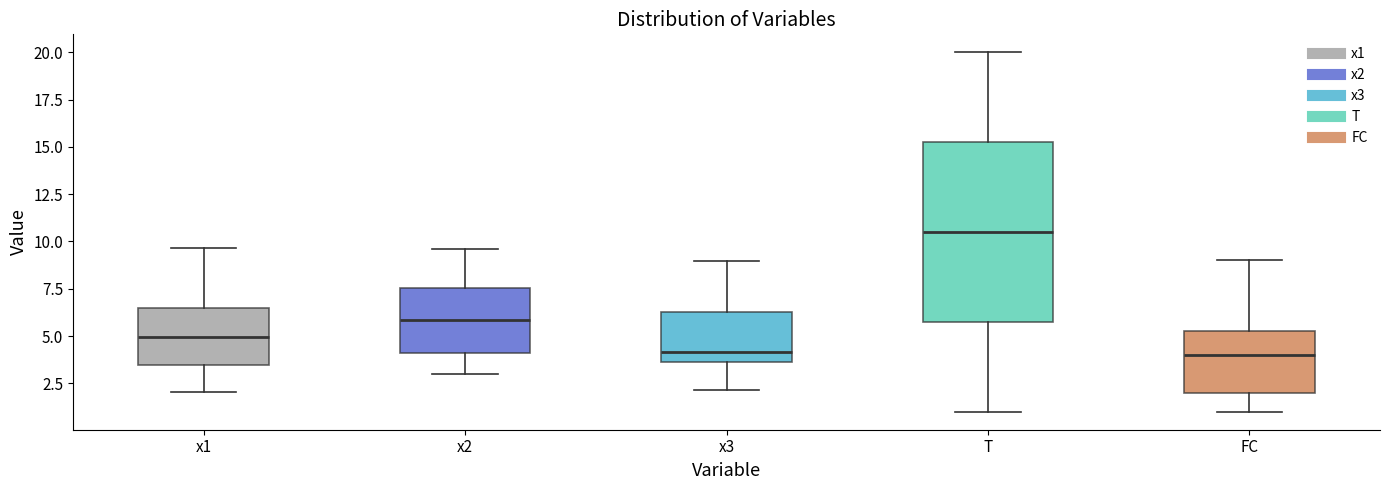

Reading left to right, read every box against the y-axis: the position of its median line, the range the box covers, and the ends of its whiskers. The values are not printed on the chart, so give them approximately, as read against the axis.

x1: median 5.0, box 3.5 to 6.5, whiskers 2.0 to 9.5
x2: median 6.0, box 4.0 to 7.5, whiskers 3.0 to 9.5
x3: median 4.0, box 3.5 to 6.5, whiskers 2.0 to 9.0
T: median 10.5, box 6.0 to 15.5, whiskers 1.0 to 20.0
FC: median 4.0, box 2.0 to 5.5, whiskers 1.0 to 9.0